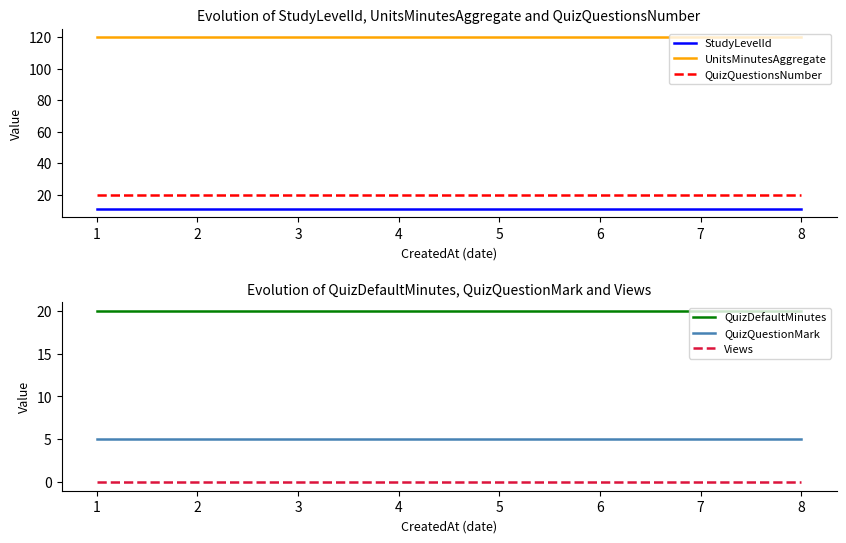

True or false: QuizQuestionMark and Views cross at least once.

False